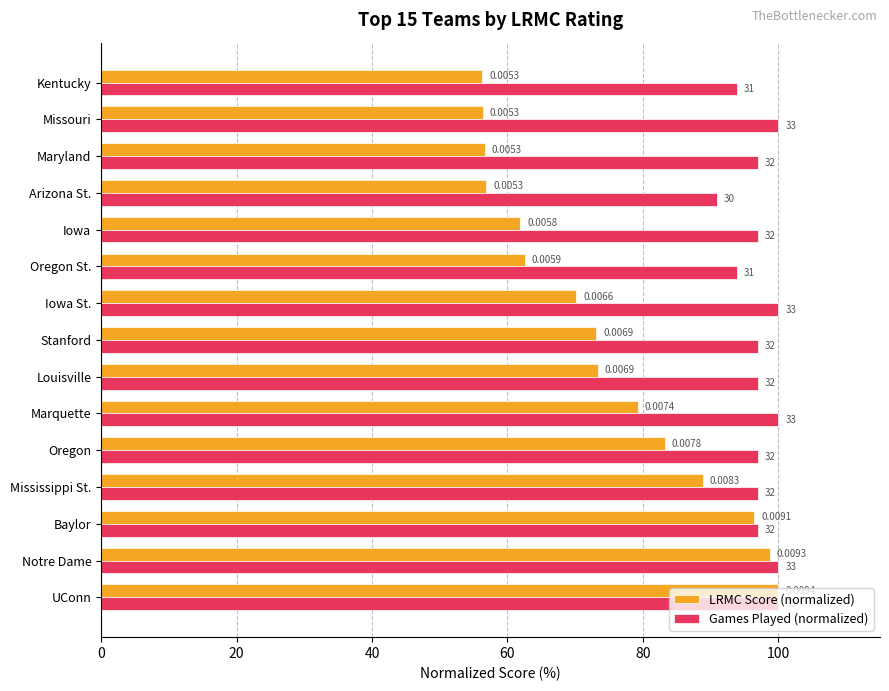

What are all the series names shown in the legend?

LRMC Score (normalized), Games Played (normalized)